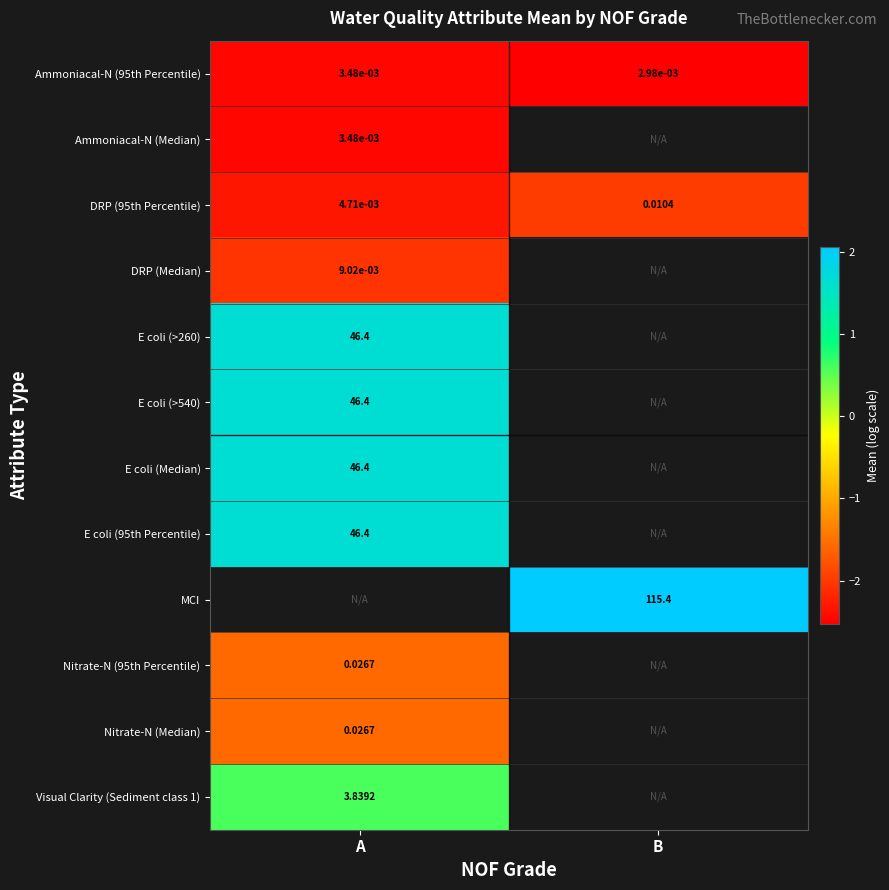

At how many categories does at least one series exceed 1?

2